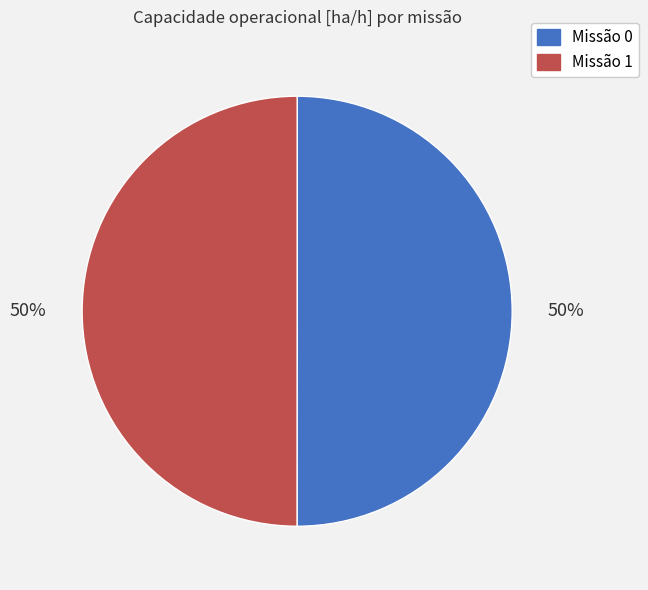

To the nearest percent, what is the average slice percentage?

50%